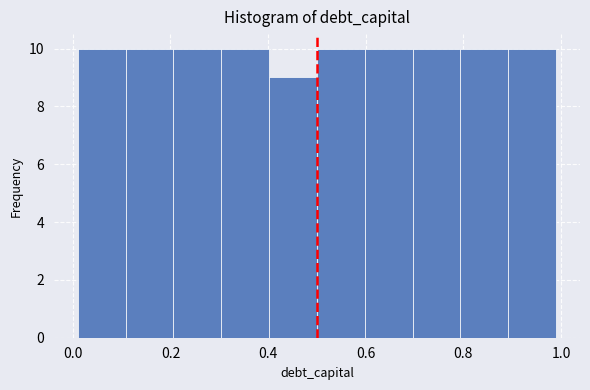

Reading left to right, list every bar in this chart as the range it spans on the x-axis followed by its height. Neither the bar edges nor the heights are printed on the chart, so give them approximately, as read against the axes.

0.010 to 0.108: 10
0.108 to 0.206: 10
0.206 to 0.304: 10
0.304 to 0.402: 10
0.402 to 0.500: 9
0.500 to 0.598: 10
0.598 to 0.696: 10
0.696 to 0.794: 10
0.794 to 0.892: 10
0.892 to 0.990: 10